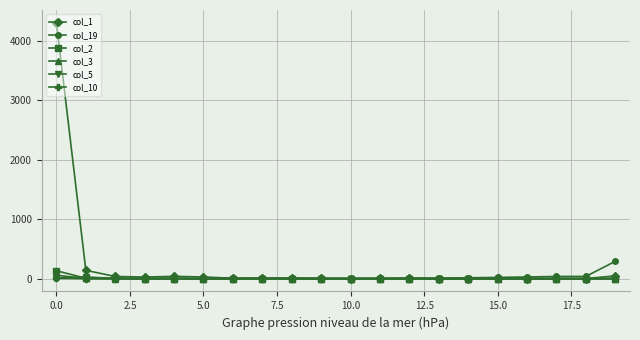

How many categories are shown in the chart?

20